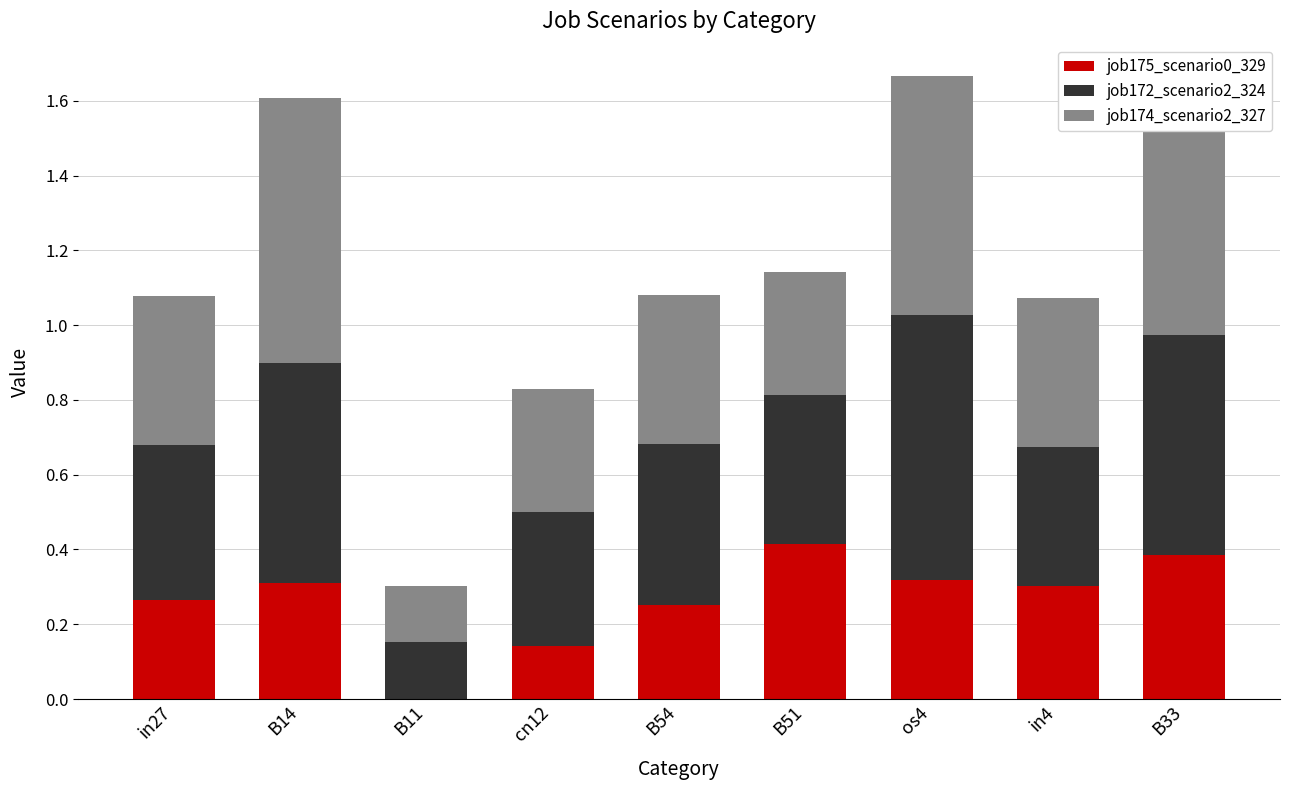

True or false: job175_scenario0_329 has a value of 0.1 at os4.

False